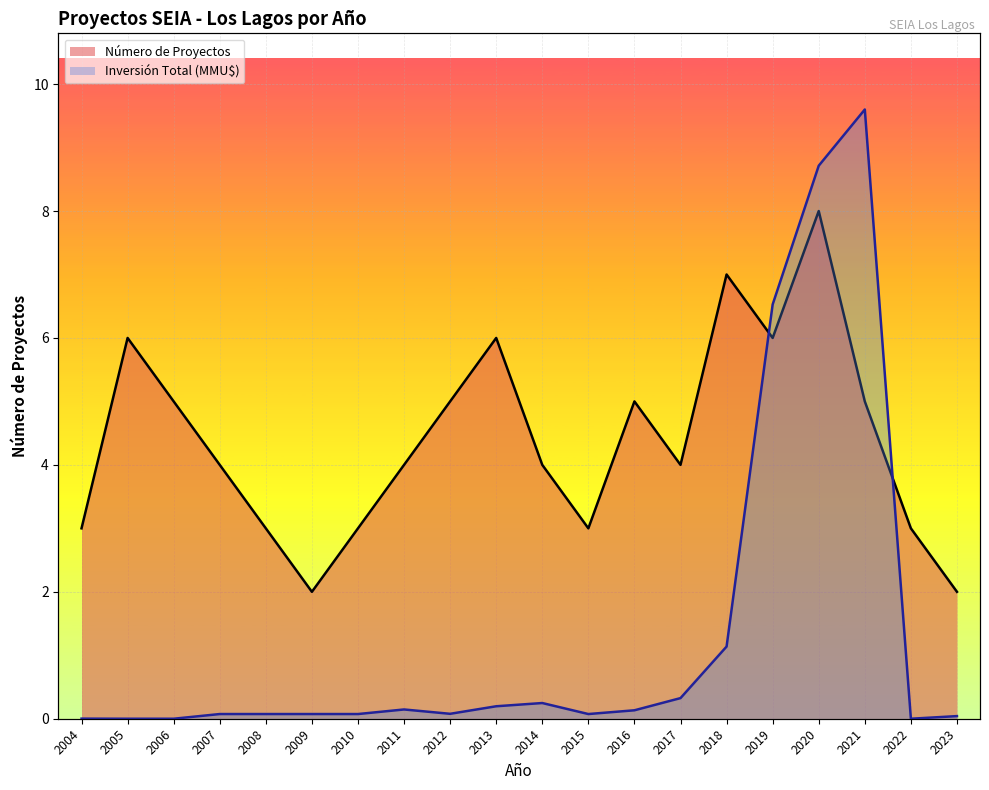

List the labels in order of Número de Proyectos value, smallest first.

2009, 2023, 2004, 2008, 2010, 2015, 2022, 2007, 2011, 2014, 2017, 2006, 2012, 2016, 2021, 2005, 2013, 2019, 2018, 2020